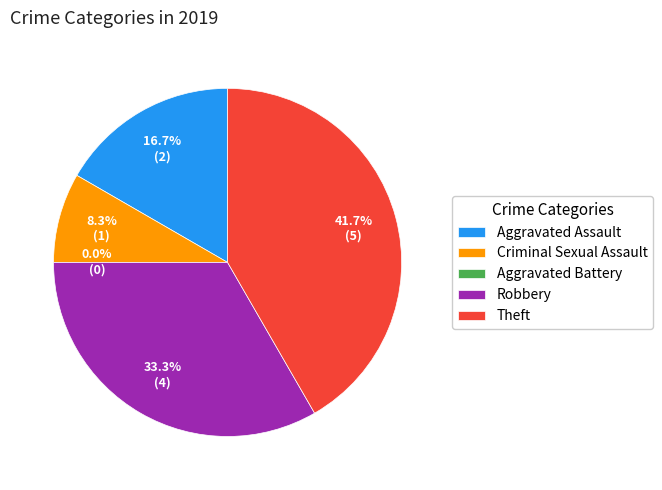

To the nearest percent, what percentage of the pie is Robbery?

33%